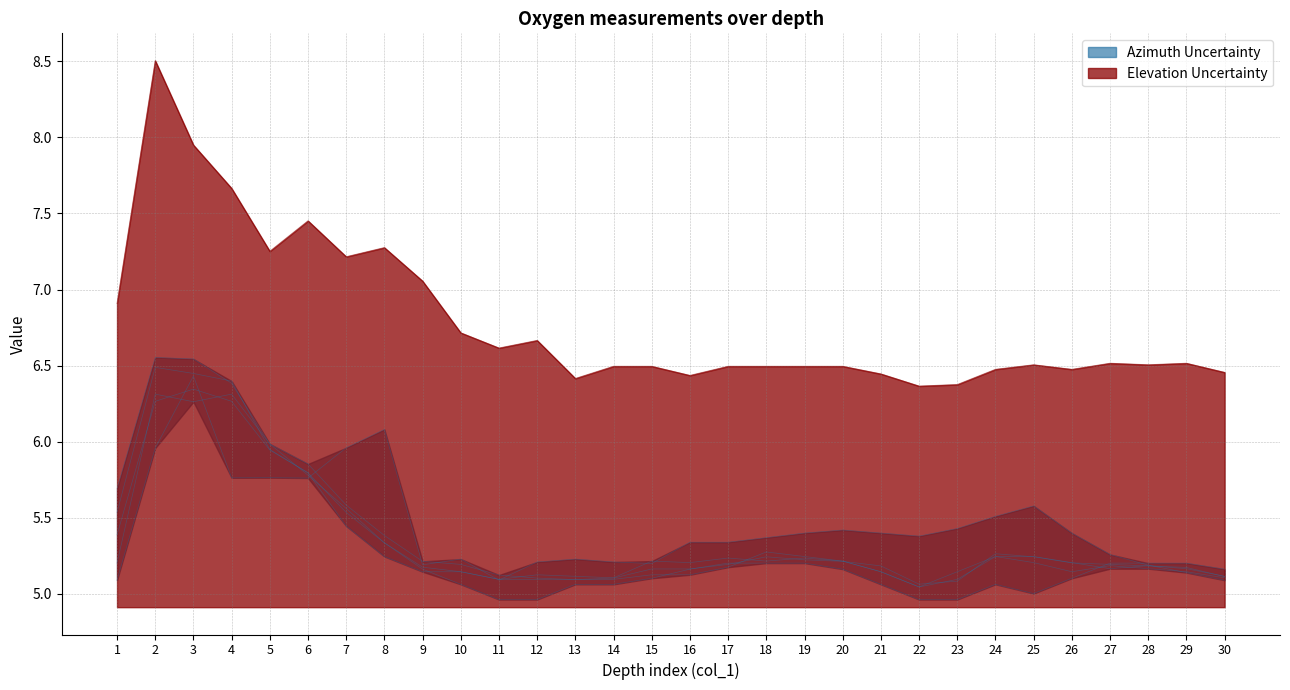

The value of Elevation Uncertainty at 16 is 9.2. True or false?

False